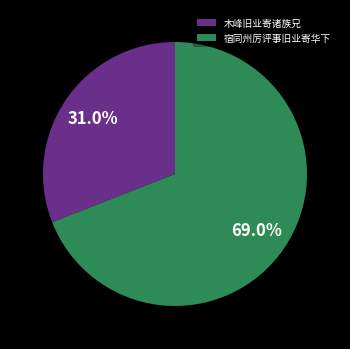

Combined, do 宿同州厉评事旧业寄华下 and 木峰旧业寄诸族兄 account for over 50%?

Yes